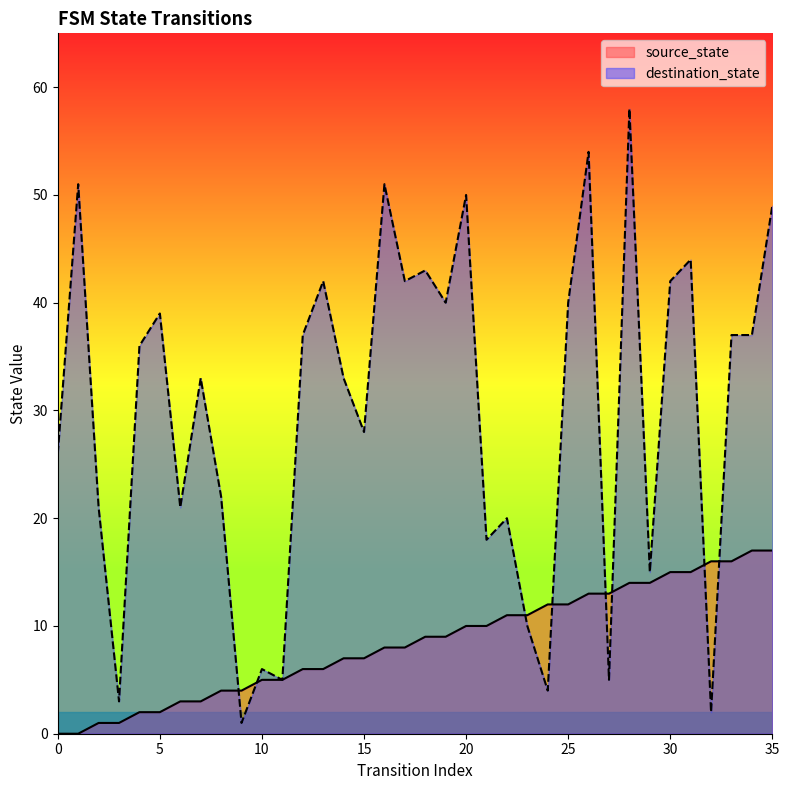

Reading left to right, transcribe all the data shown in this chart.

source_state: 0=0	1=0	2=1	3=1	4=2	5=2	6=3	7=3	8=4	9=4	10=5	11=5	12=6	13=6	14=7	15=7	16=8	17=8	18=9	19=9	20=10	21=10	22=11	23=11	24=12	25=12	26=13	27=13	28=14	29=14	30=15	31=15	32=16	33=16	34=17	35=17
destination_state: 0=26	1=51	2=21	3=3	4=36	5=39	6=21	7=33	8=22	9=1	10=6	11=5	12=37	13=42	14=33	15=28	16=51	17=42	18=43	19=40	20=50	21=18	22=20	23=10	24=4	25=40	26=54	27=5	28=58	29=15	30=42	31=44	32=2	33=37	34=37	35=49